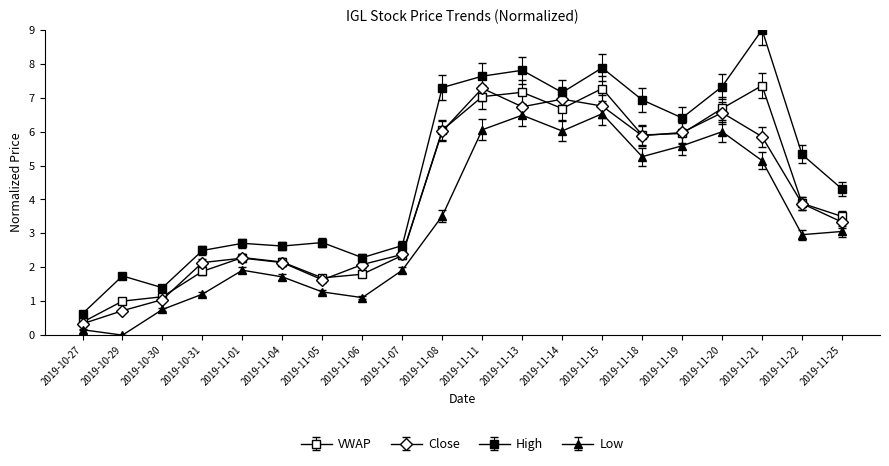

How many lines are shown in the chart?

4